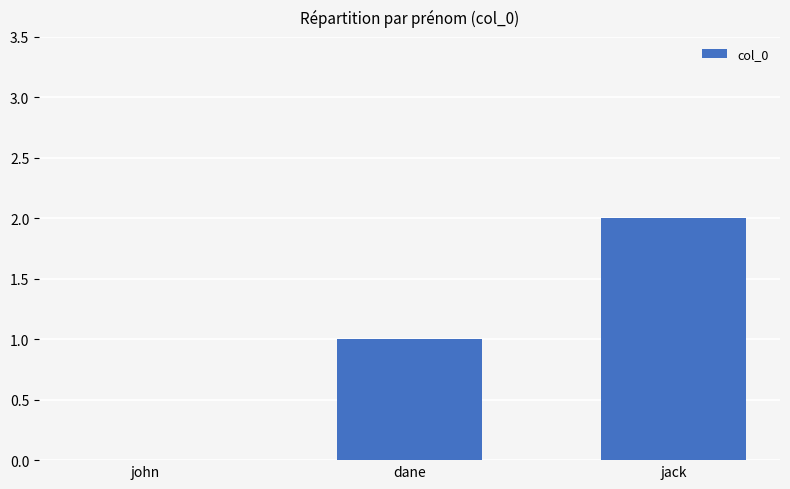

True or false: the data shows 1 at jack.

False